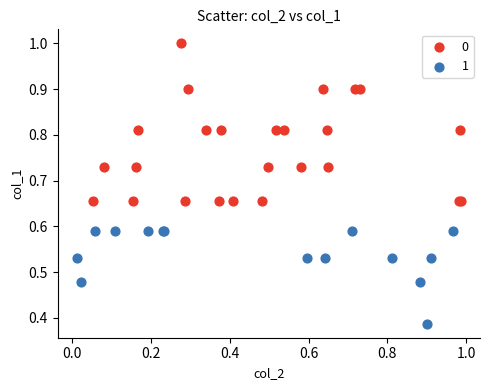

Which series reaches the maximum Y coordinate?

0